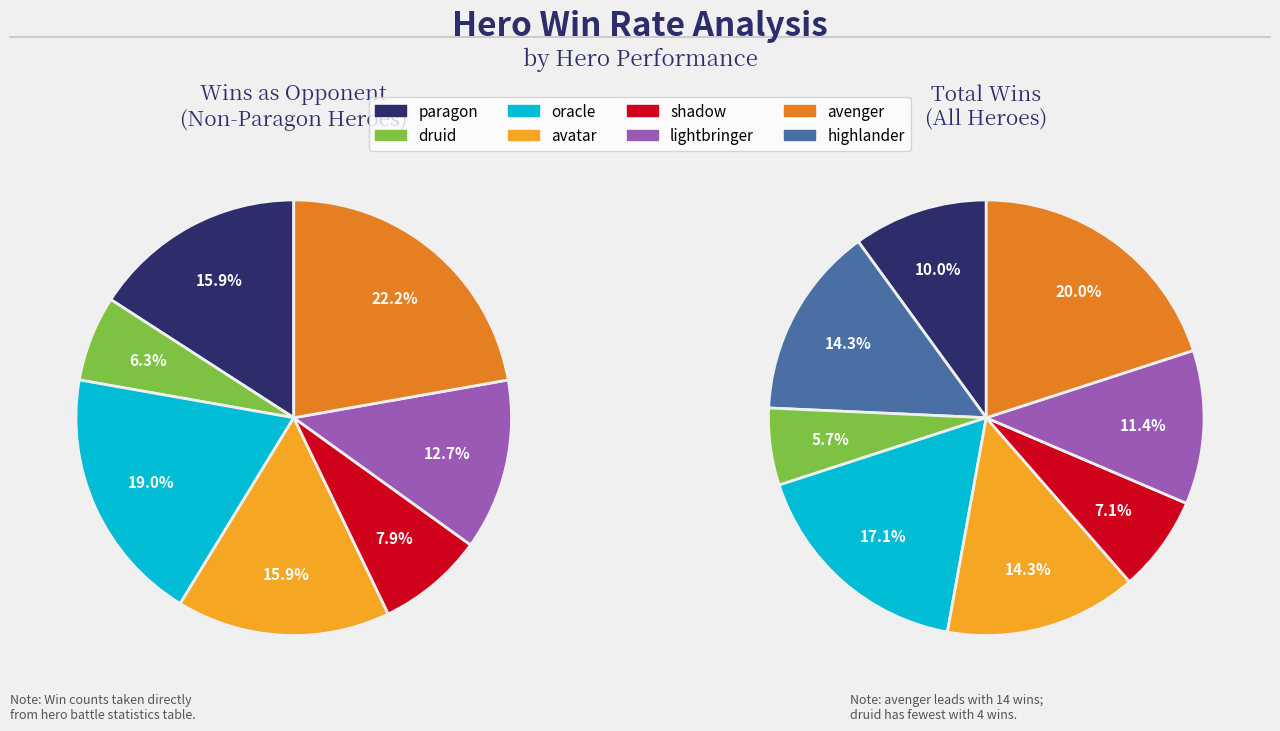

Which slice is the largest?

avenger